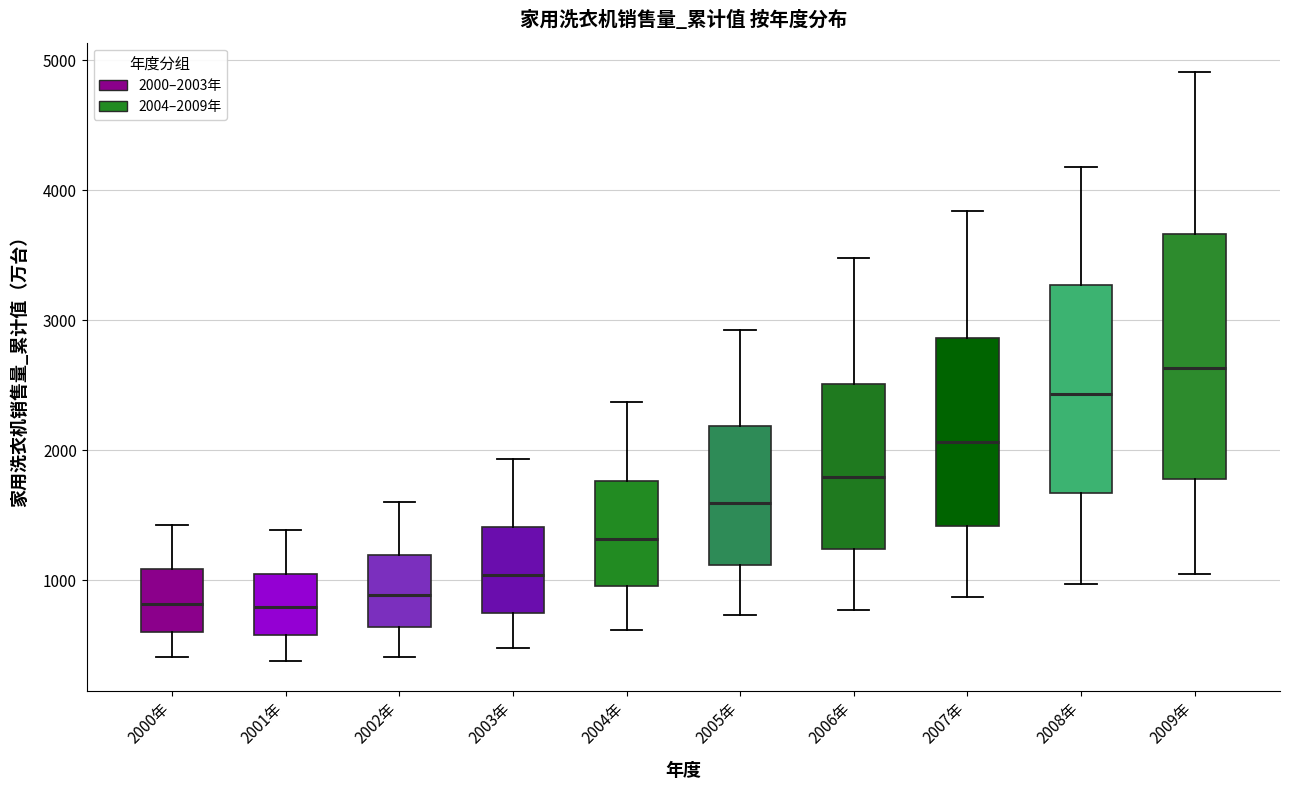

Where does the upper whisker of the box for 2000年 end on the y-axis? The values are not printed on the chart, so give them approximately, as read against the axis.

1400